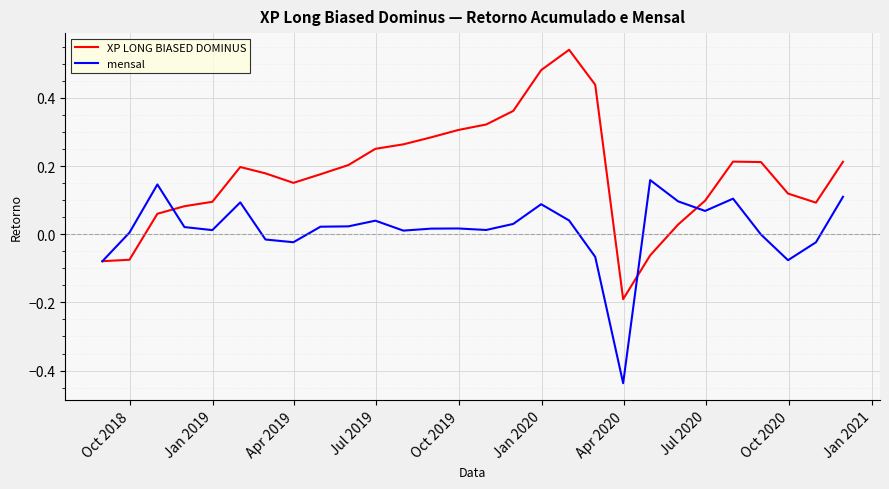

Which series has the widest spread of values?

XP LONG BIASED DOMINUS